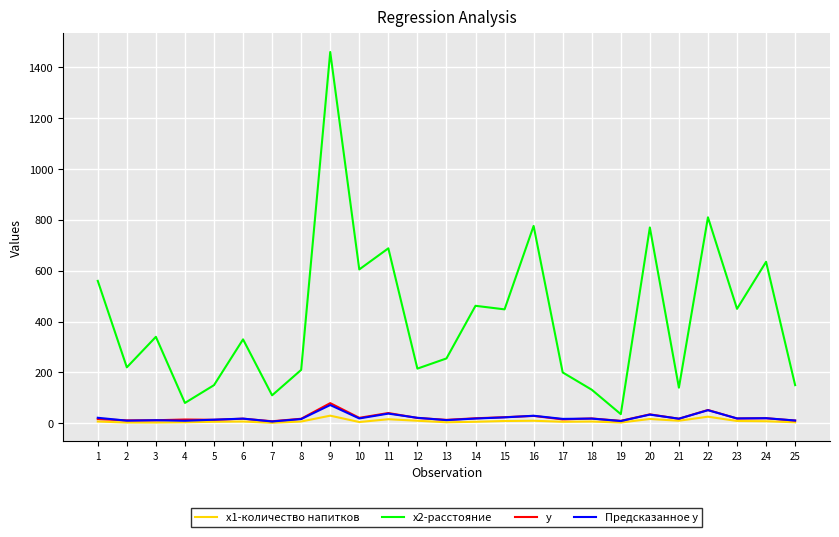

Which series has the largest total across all categories?

x2-расстояние